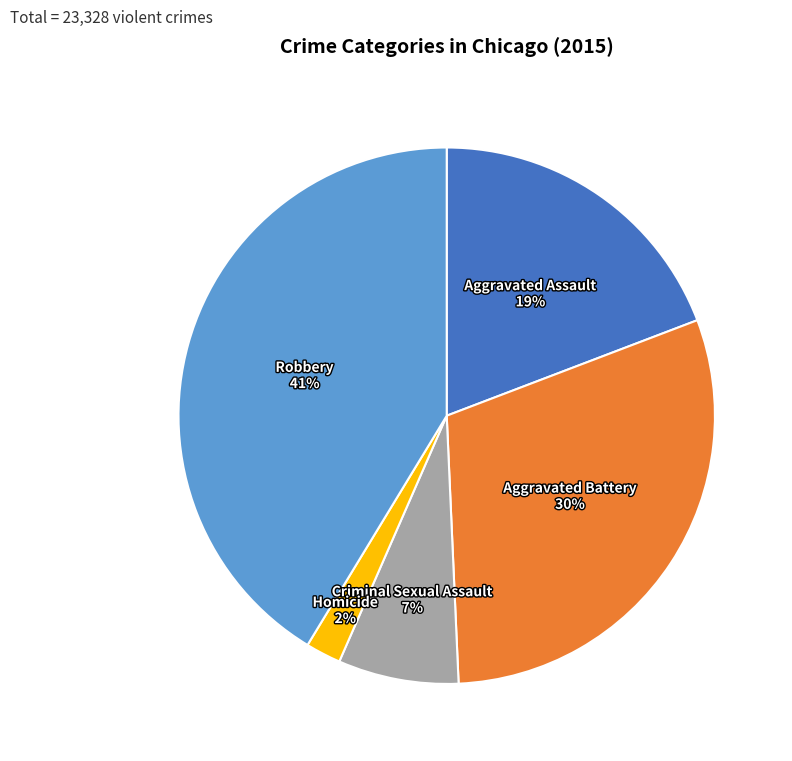

To the nearest percent, what portion does Homicide represent?

2%